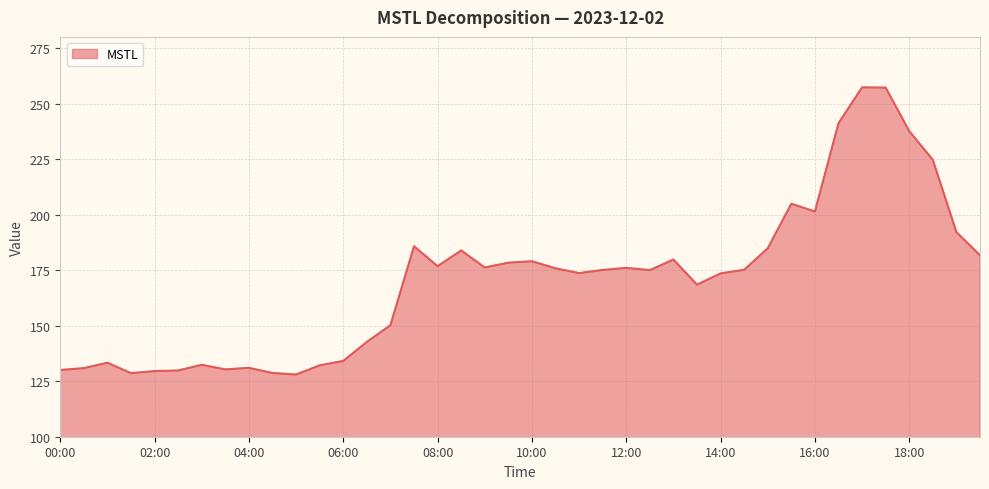

What is the difference between the maximum and minimum values?

129.3